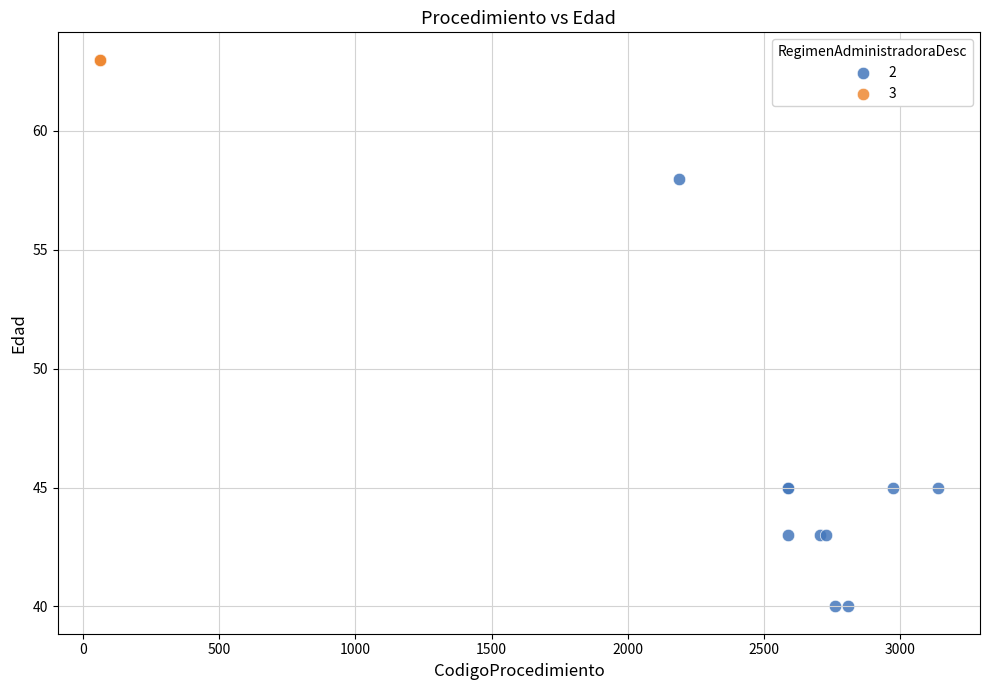

Which series reaches the maximum Y coordinate?

3